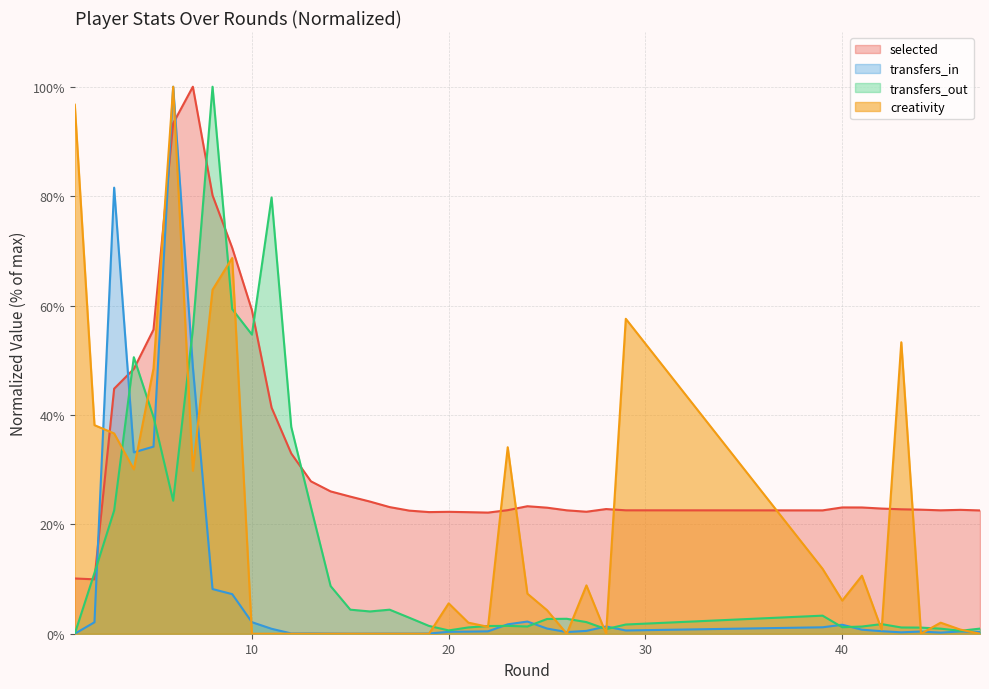

True or false: transfers_out and selected cross at least once.

True